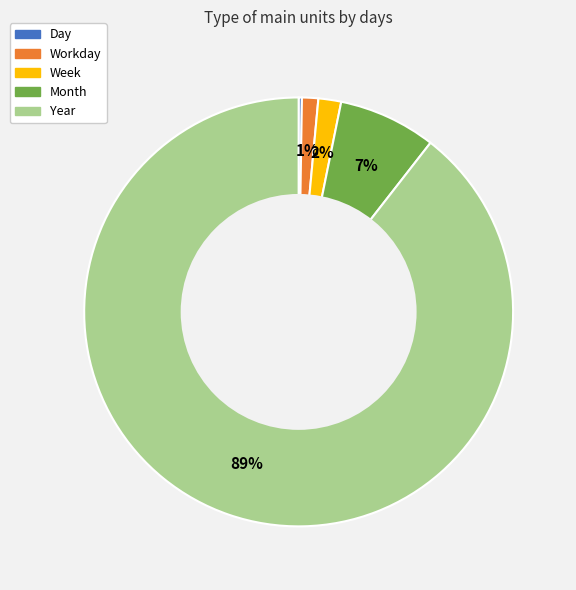

True or false: Week accounts for 2% of the total.

True